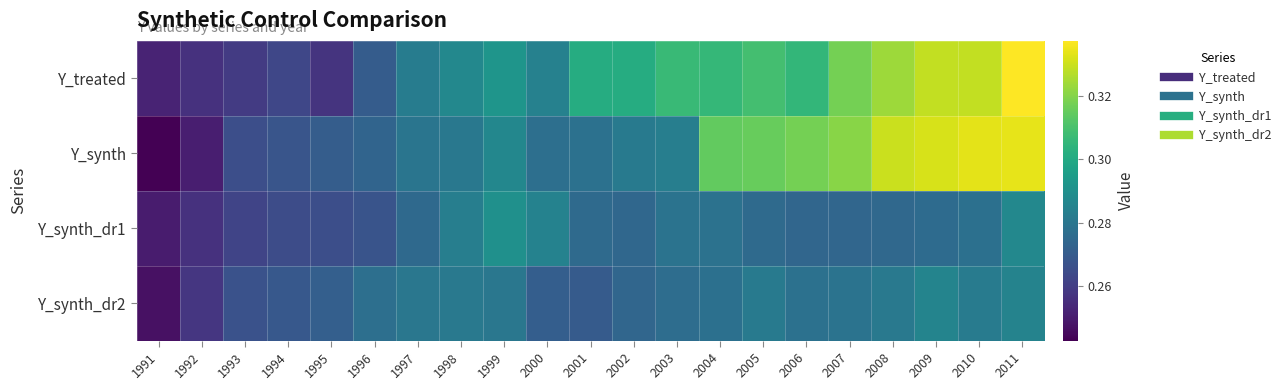

What is the total value across all series at 1992?

1.0